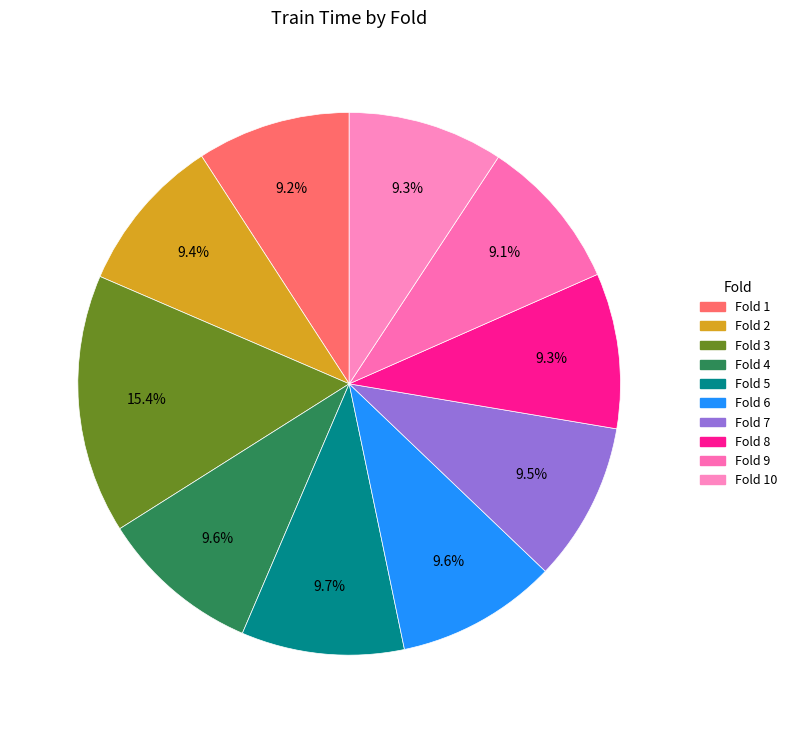

How many segments does this pie chart have?

10